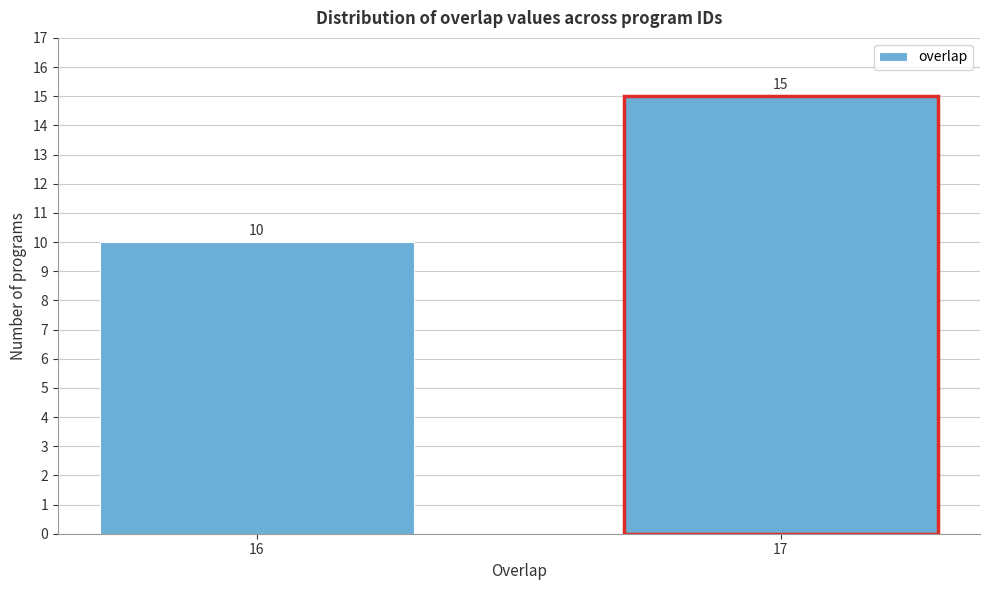

Reading right to left, list all the values displayed in this chart.

17=15	16=10